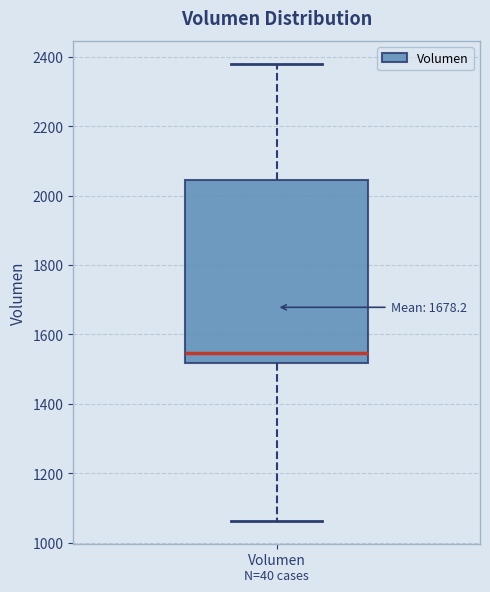

Transcribe this box plot: give where the median line is, the range the box spans, and where the two whiskers end, as read against the y-axis. The values are not printed on the chart, so give them approximately, as read against the axis.

median 1540, box 1520 to 2040, whiskers 1060 to 2380